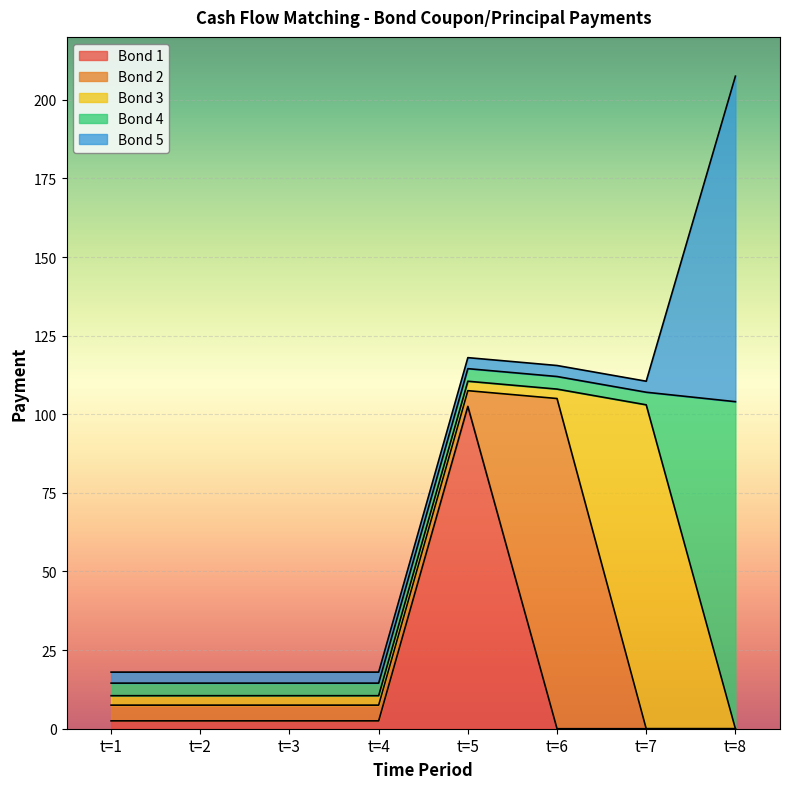

The value of Bond 5 at t=8 is 157.2. True or false?

False